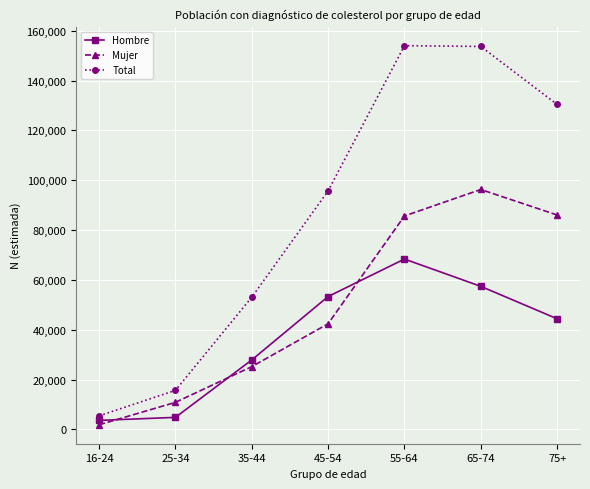

Which series has the largest range (max minus min)?

Total